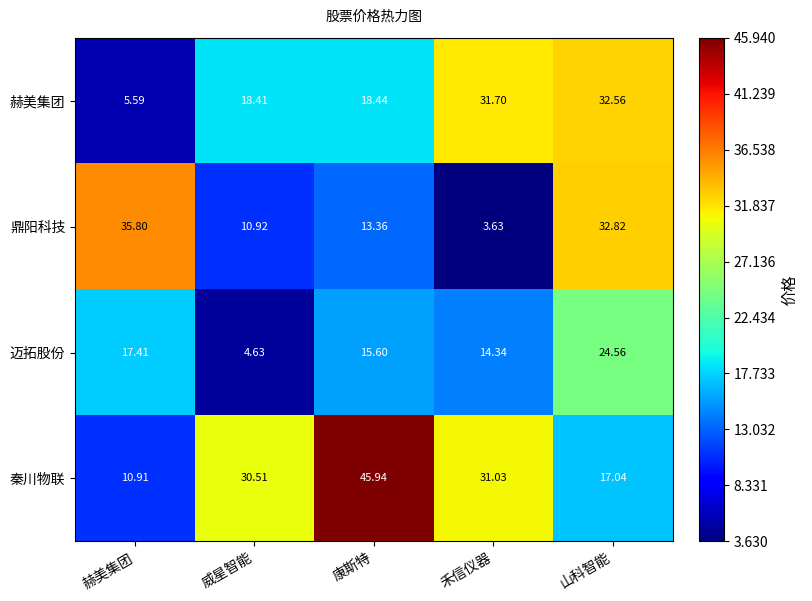

Between 禾信仪器 and 山科智能, which series saw the biggest shift?

鼎阳科技